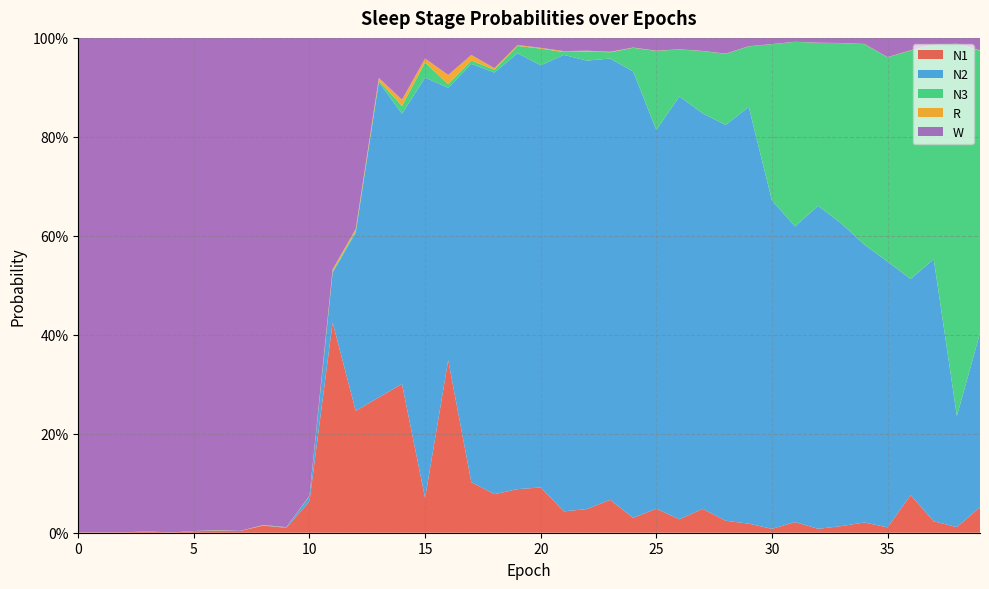

Reading left to right, list all the values displayed in this chart.

N1: 0.0	0.0	0.0	0.0	0.0	0.0	0.0	0.0	0.0	0.0	0.1	0.4	0.2	0.3	0.3	0.1	0.3	0.1	0.1	0.1	0.1	0.0	0.0	0.1	0.0	0.0	0.0	0.0	0.0	0.0	0.0	0.0	0.0	0.0	0.0	0.0	0.1	0.0	0.0	0.1
N2: 0.0	0.0	0.0	0.0	0.0	0.0	0.0	0.0	0.0	0.0	0.0	0.1	0.4	0.6	0.5	0.8	0.6	0.8	0.9	0.9	0.9	0.9	0.9	0.9	0.9	0.8	0.9	0.8	0.8	0.8	0.7	0.6	0.7	0.6	0.6	0.5	0.4	0.5	0.2	0.4
N3: 0.0	0.0	0.0	0.0	0.0	0.0	0.0	0.0	0.0	0.0	0.0	0.0	0.0	0.0	0.0	0.0	0.0	0.0	0.0	0.0	0.0	0.0	0.0	0.0	0.0	0.2	0.1	0.1	0.1	0.1	0.3	0.4	0.3	0.4	0.4	0.4	0.5	0.4	0.8	0.6
R: 0.0	0.0	0.0	0.0	0.0	0.0	0.0	0.0	0.0	0.0	0.0	0.0	0.0	0.0	0.0	0.0	0.0	0.0	0.0	0.0	0.0	0.0	0.0	0.0	0.0	0.0	0.0	0.0	0.0	0.0	0.0	0.0	0.0	0.0	0.0	0.0	0.0	0.0	0.0	0.0
W: 1.0	1.0	1.0	1.0	1.0	1.0	1.0	1.0	1.0	1.0	0.9	0.5	0.4	0.1	0.1	0.0	0.1	0.0	0.1	0.0	0.0	0.0	0.0	0.0	0.0	0.0	0.0	0.0	0.0	0.0	0.0	0.0	0.0	0.0	0.0	0.0	0.0	0.0	0.0	0.0